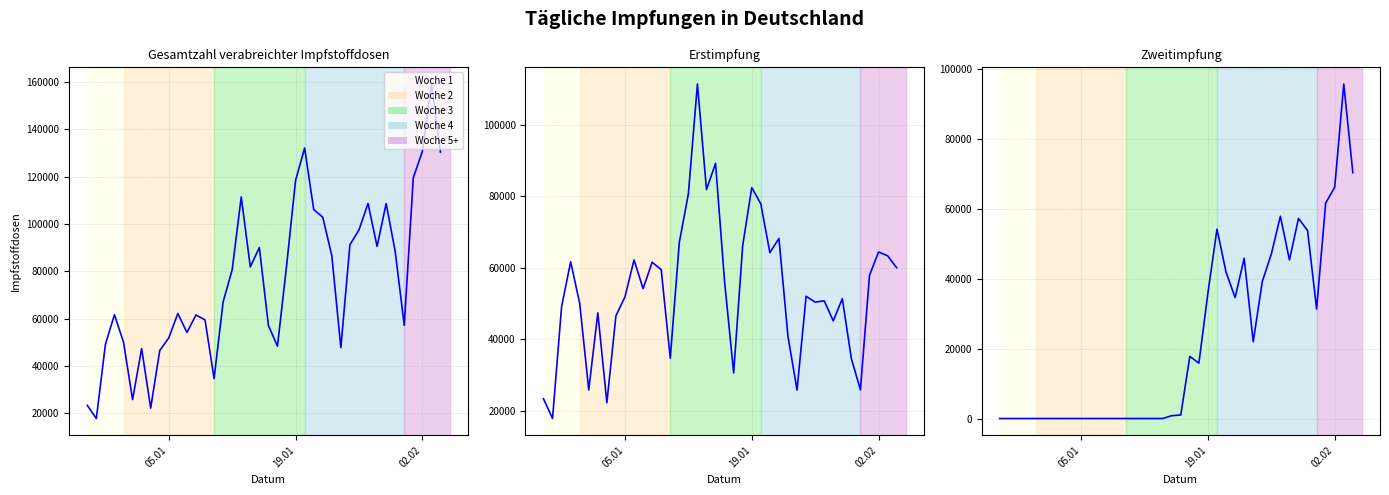

In Erstimpfung, how many points are lower than both neighbors (excluding endpoints)?

12